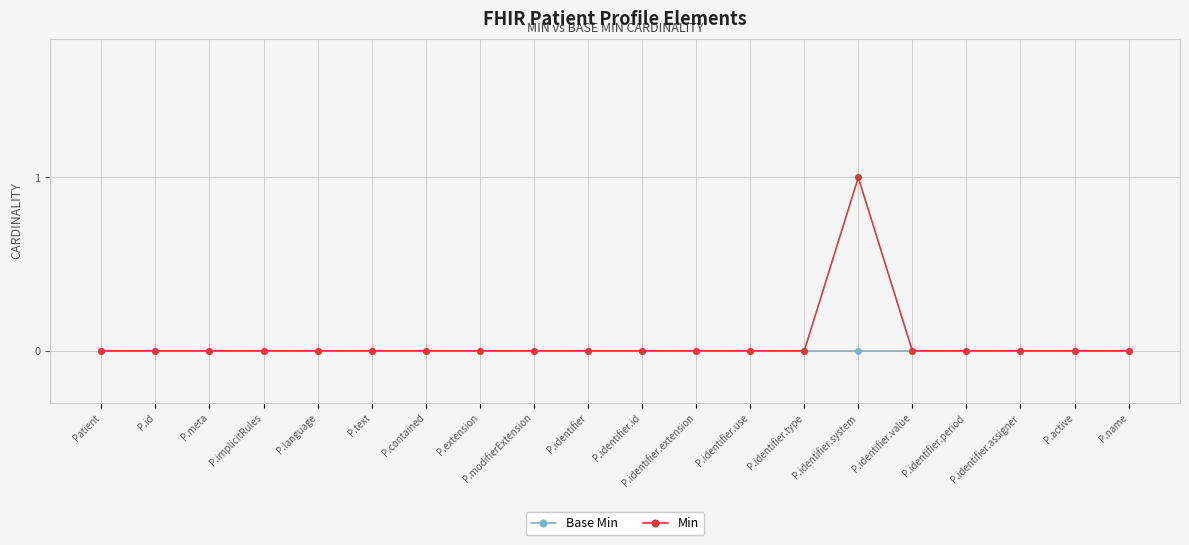

Which series has the largest range (max minus min)?

Min